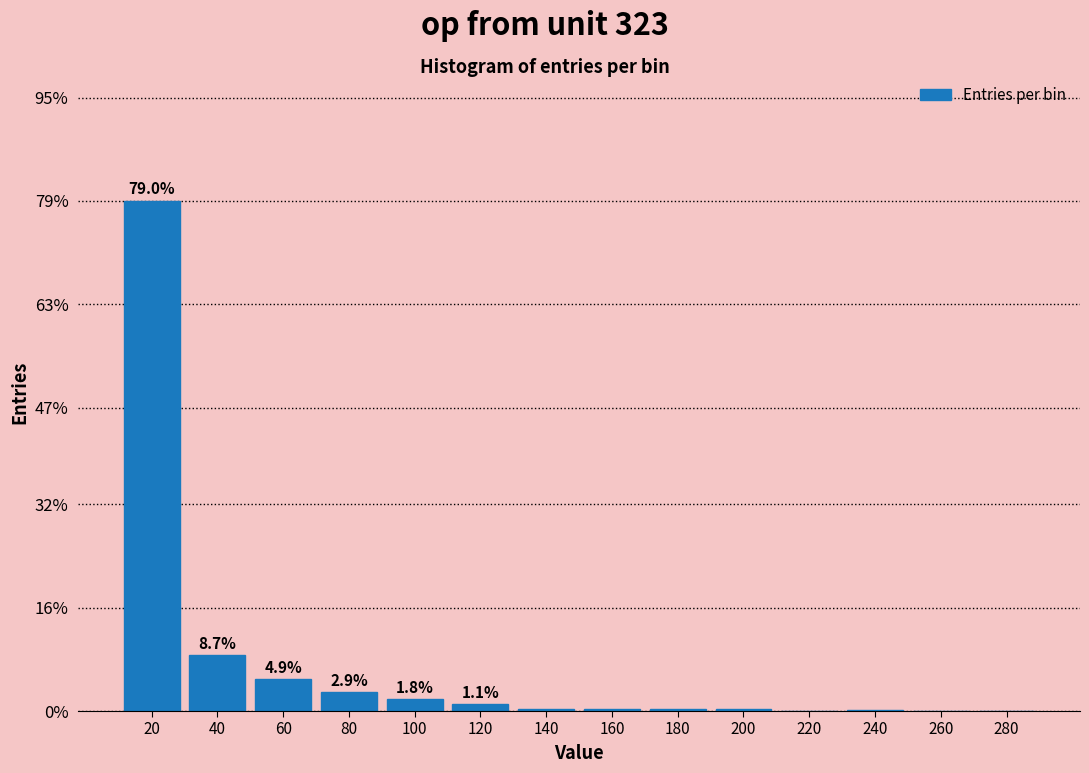

True or false: the data shows 0.2 at 240.

True